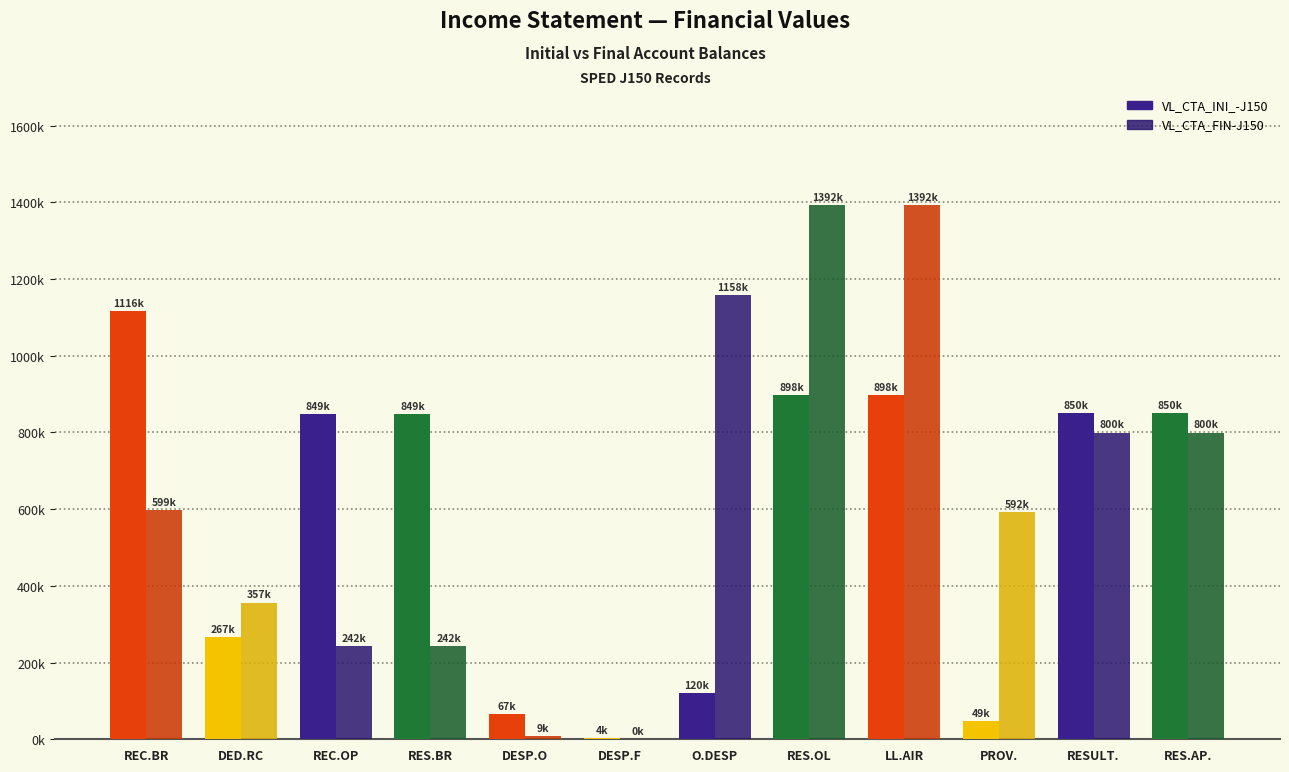

Are the bars grouped side by side (vs. stacked)?

Yes